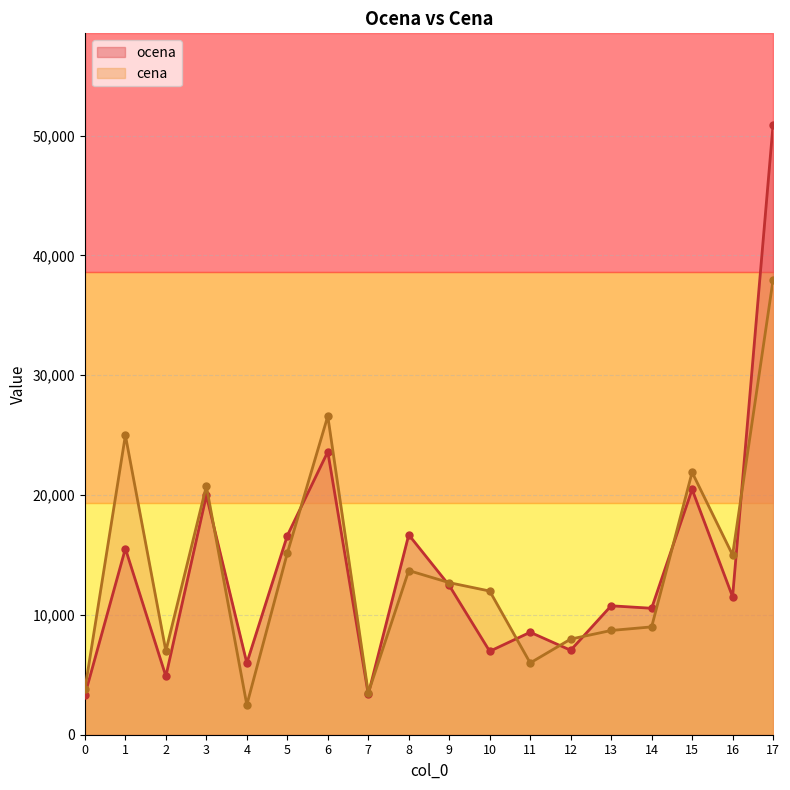

What is the total value across all series at 13?

19460.0